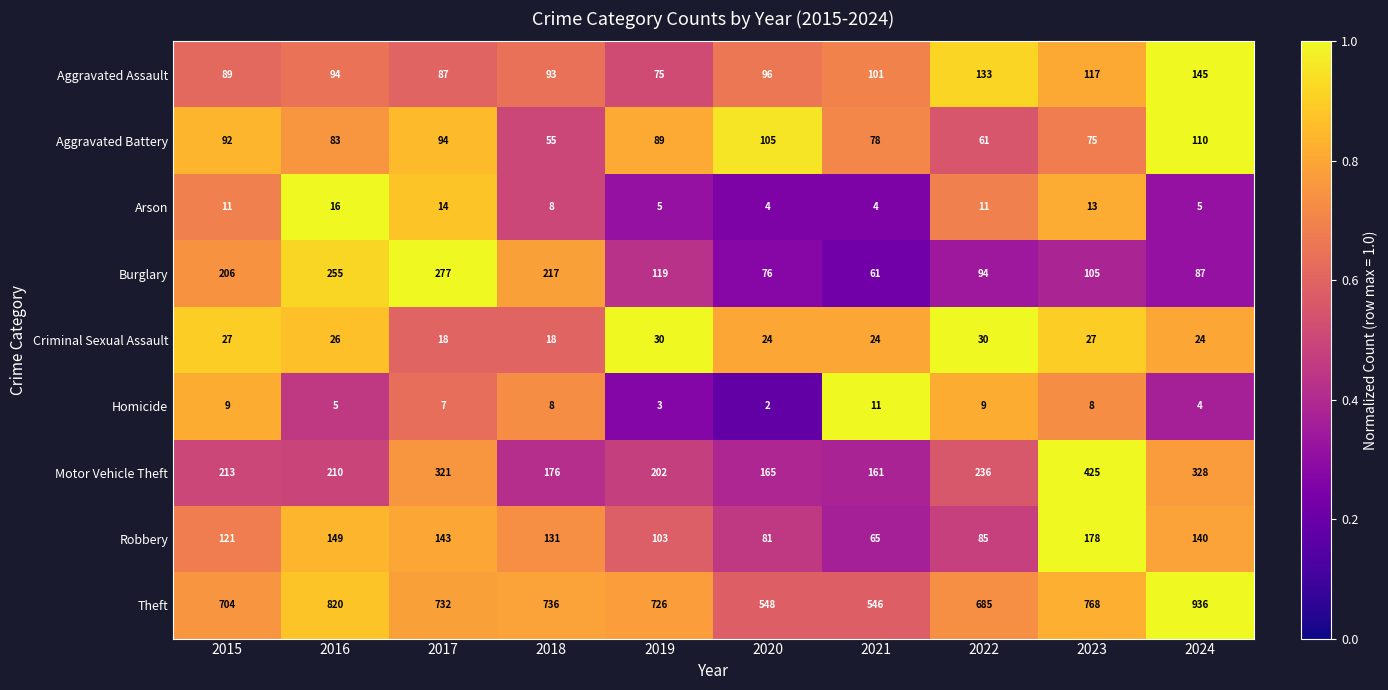

List the series in order of their peak value, highest first.

Theft, Motor Vehicle Theft, Burglary, Robbery, Aggravated Assault, Aggravated Battery, Criminal Sexual Assault, Arson, Homicide